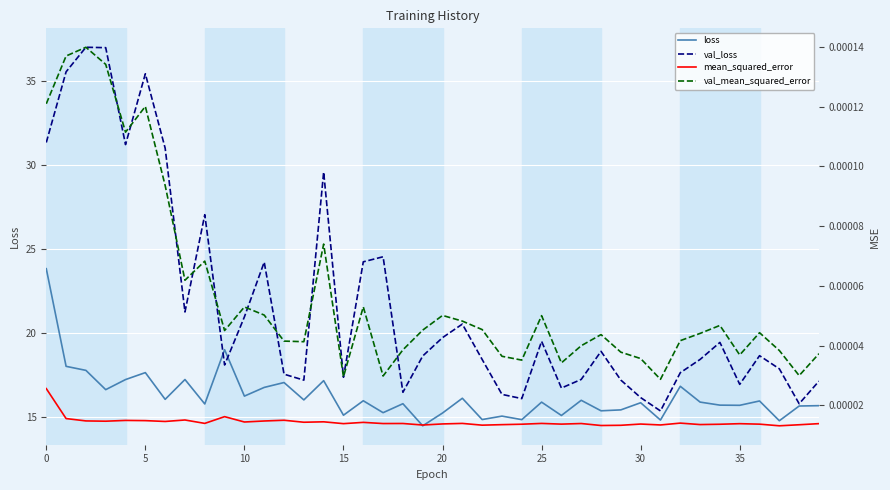

At which category does the chart reach its minimum across all series?

37